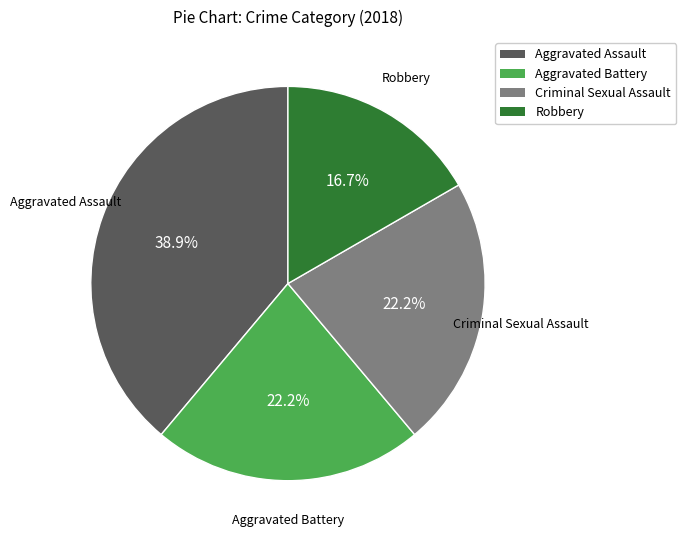

Which has a higher value, Criminal Sexual Assault or Aggravated Assault?

Aggravated Assault